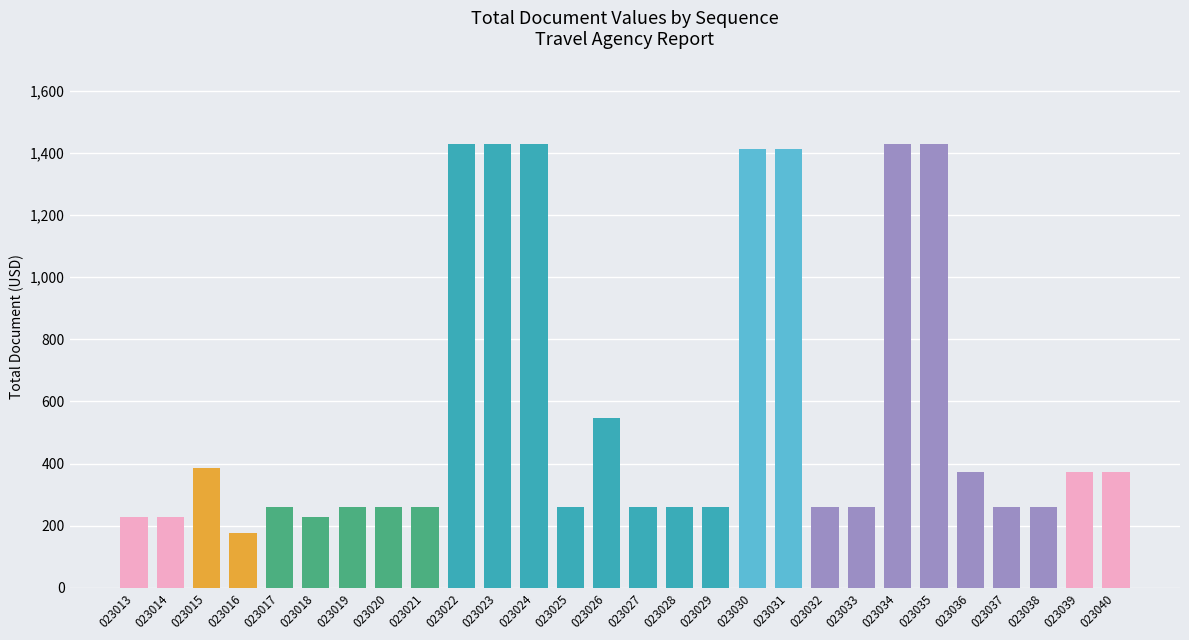

What is the difference between the values at 023026 and 023040?

173.0